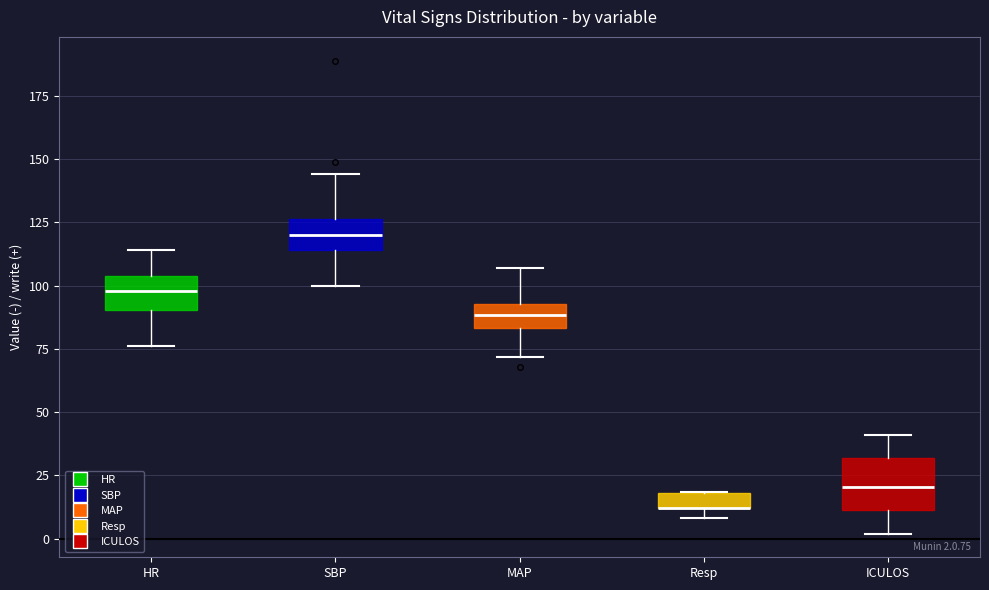

Comparing the boxes themselves (not the whiskers), which one is the tallest?

ICULOS